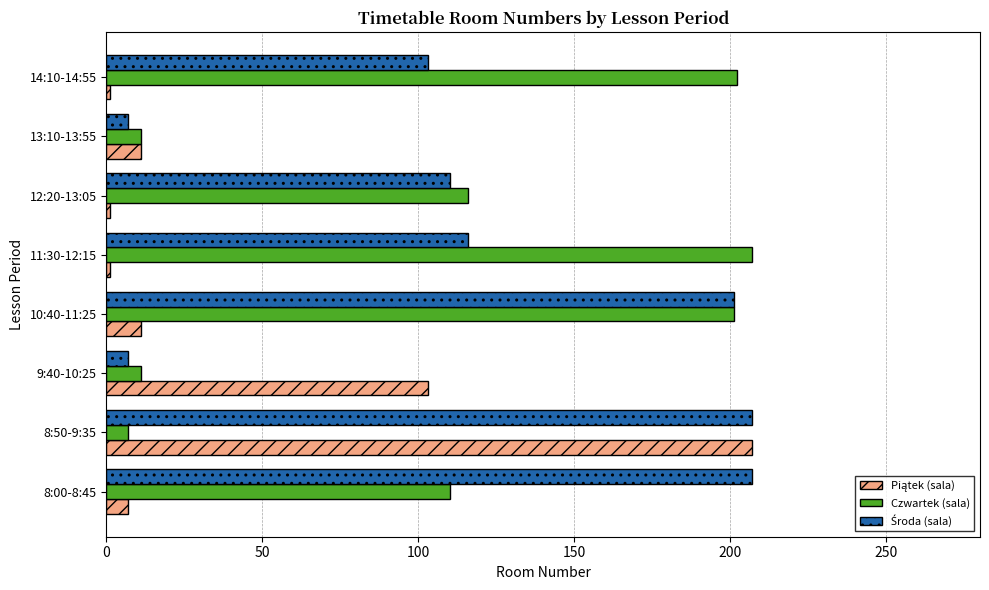

What is the average value of the Czwartek (sala) series?

108